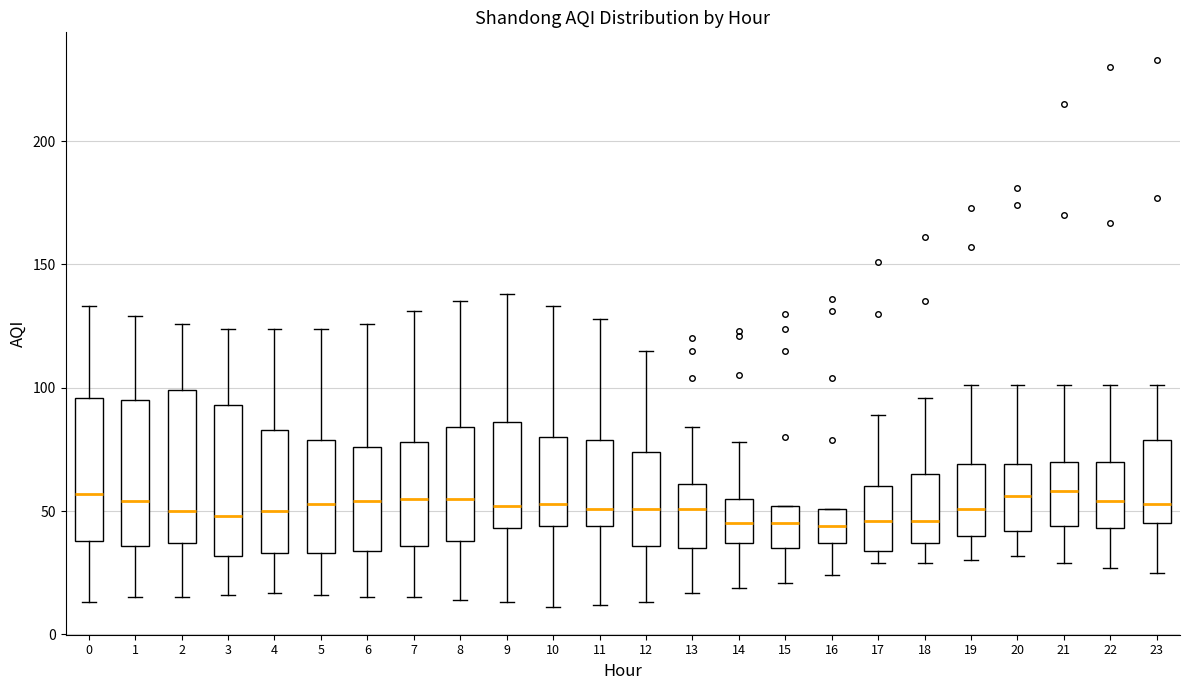

Reading left to right, transcribe this box plot: for each box, give where its median line is, the range the box spans, and where its two whiskers end, as read against the y-axis. The values are not printed on the chart, so give them approximately, as read against the axis.

0: median 55, box 40 to 95, whiskers 15 to 135
1: median 55, box 35 to 95, whiskers 15 to 130
2: median 50, box 35 to 100, whiskers 15 to 125
3: median 50, box 30 to 95, whiskers 15 to 125
4: median 50, box 35 to 85, whiskers 15 to 125
5: median 55, box 35 to 80, whiskers 15 to 125
6: median 55, box 35 to 75, whiskers 15 to 125
7: median 55, box 35 to 80, whiskers 15 to 130
8: median 55, box 40 to 85, whiskers 15 to 135
9: median 50, box 45 to 85, whiskers 15 to 140
10: median 55, box 45 to 80, whiskers 10 to 135
11: median 50, box 45 to 80, whiskers 10 to 130
12: median 50, box 35 to 75, whiskers 15 to 115
13: median 50, box 35 to 60, whiskers 15 to 85
14: median 45, box 35 to 55, whiskers 20 to 80
15: median 45, box 35 to 50, whiskers 20 to 50
16: median 45, box 35 to 50, whiskers 25 to 50
17: median 45, box 35 to 60, whiskers 30 to 90
18: median 45, box 35 to 65, whiskers 30 to 95
19: median 50, box 40 to 70, whiskers 30 to 100
20: median 55, box 40 to 70, whiskers 30 to 100
21: median 60, box 45 to 70, whiskers 30 to 100
22: median 55, box 45 to 70, whiskers 25 to 100
23: median 55, box 45 to 80, whiskers 25 to 100